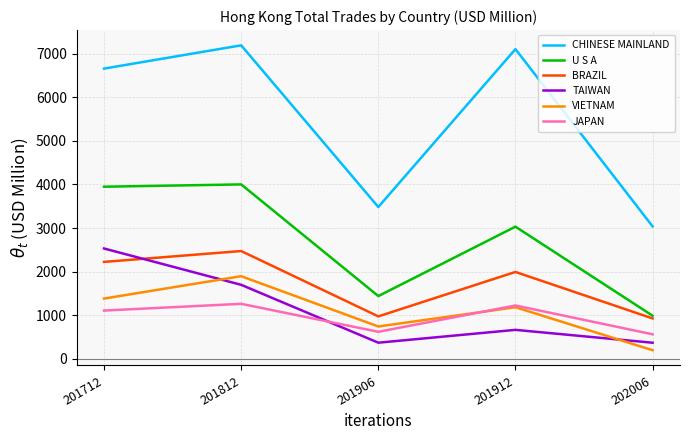

Which category has the highest value in the CHINESE MAINLAND series?

201812